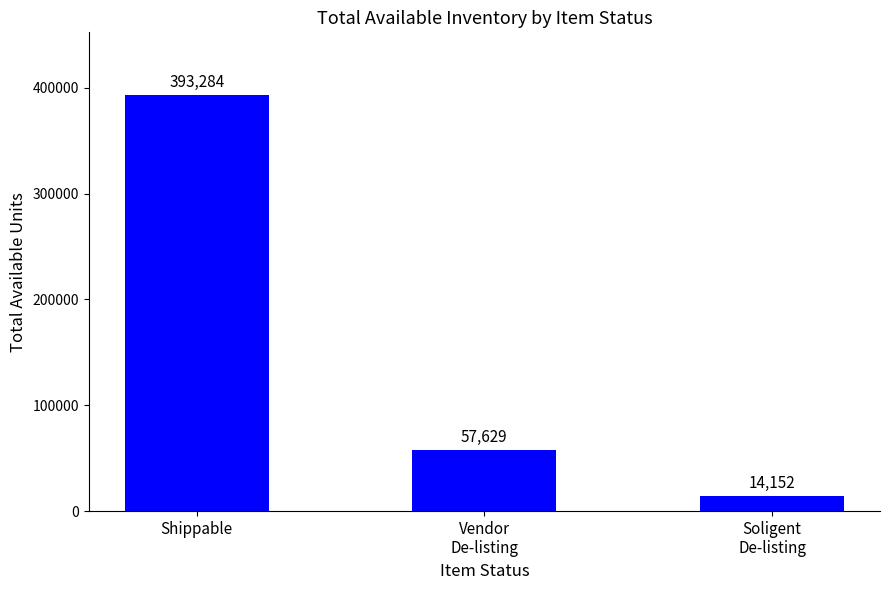

What is the value of the 2nd bar from the left?

57629